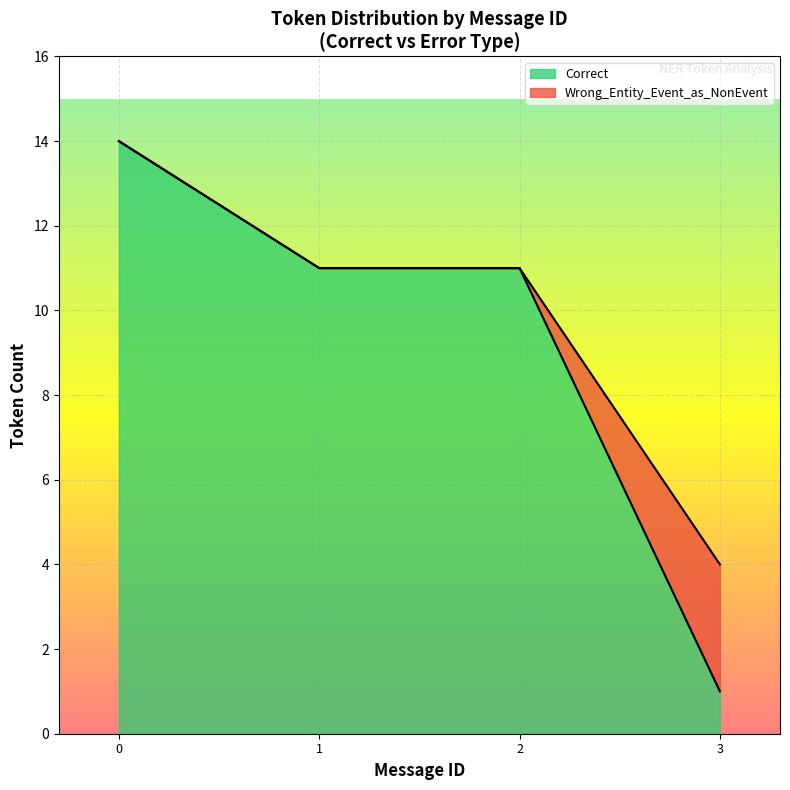

What is the sum of all Correct values?

37